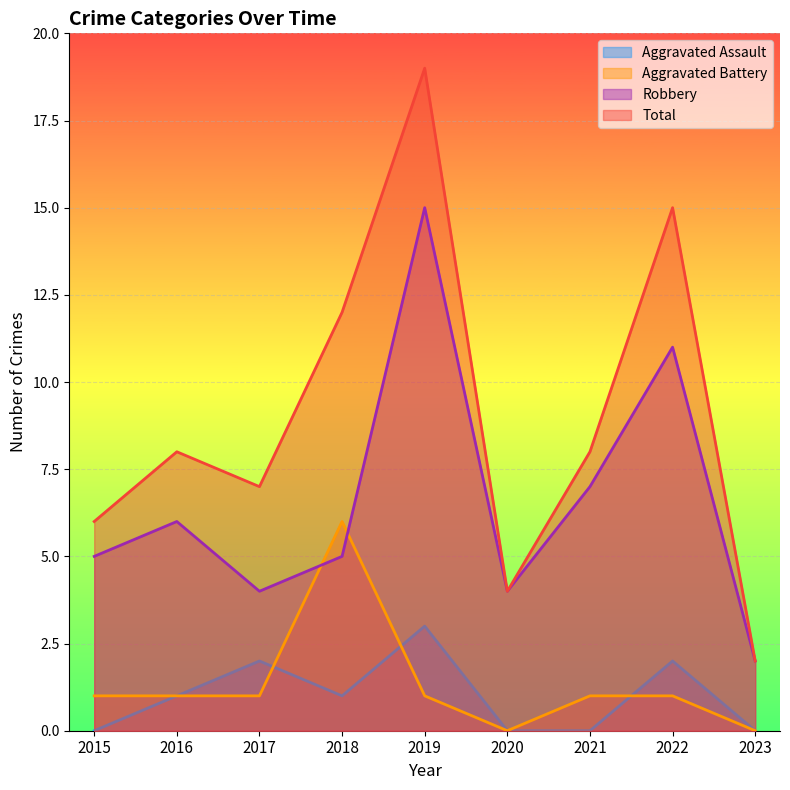

Which category has the highest value in the Aggravated Assault series?

2019